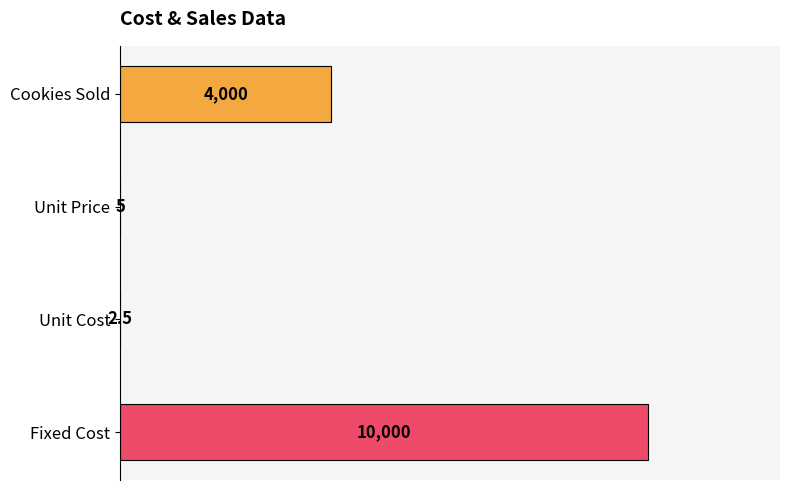

Does the chart contain stacked bars?

No